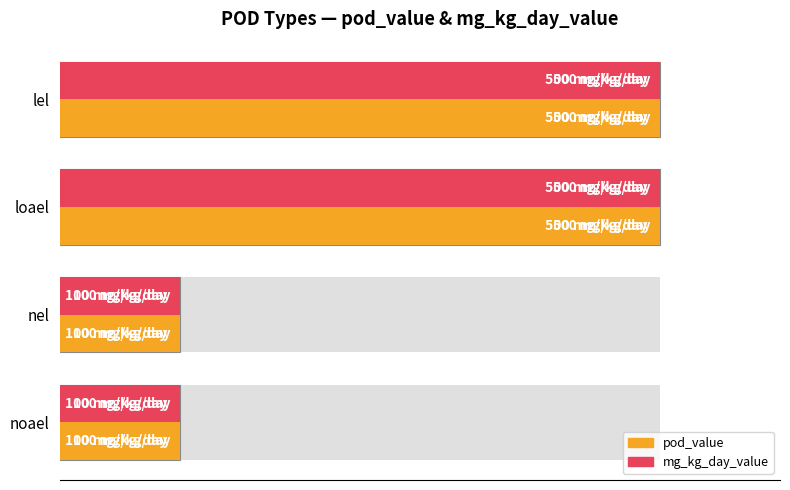

Rank the series by their maximum value, from highest to lowest.

pod_value, mg_kg_day_value